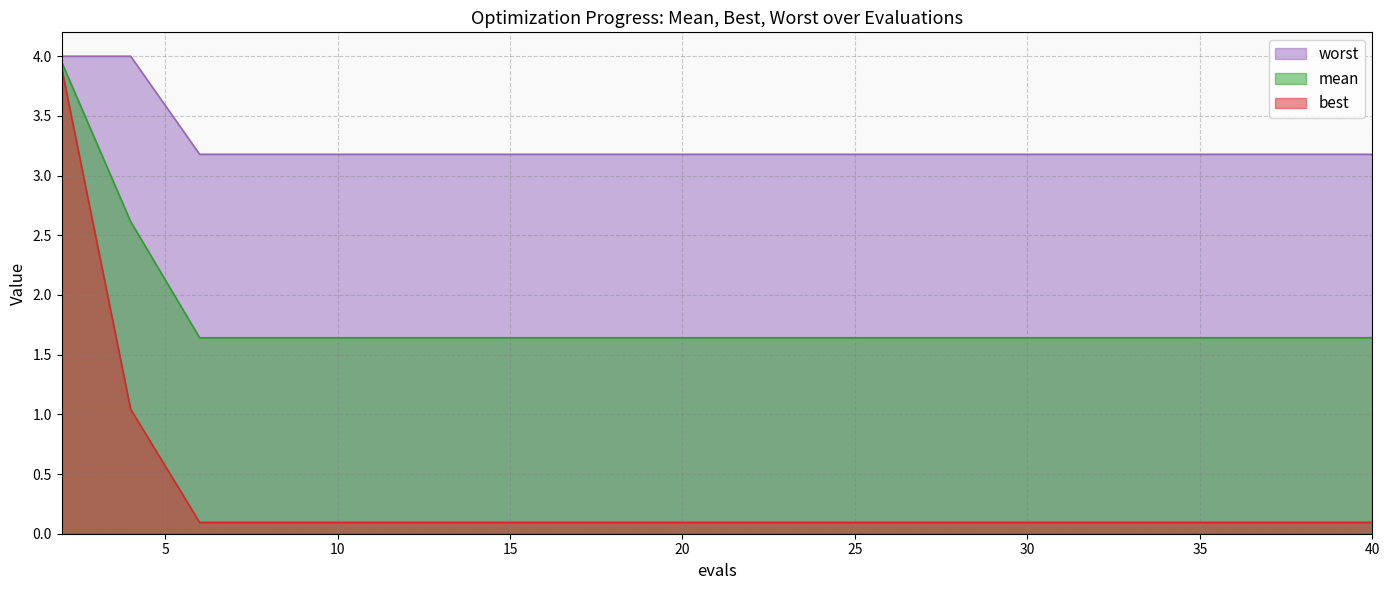

True or false: mean has more than 1 interior local peaks.

False